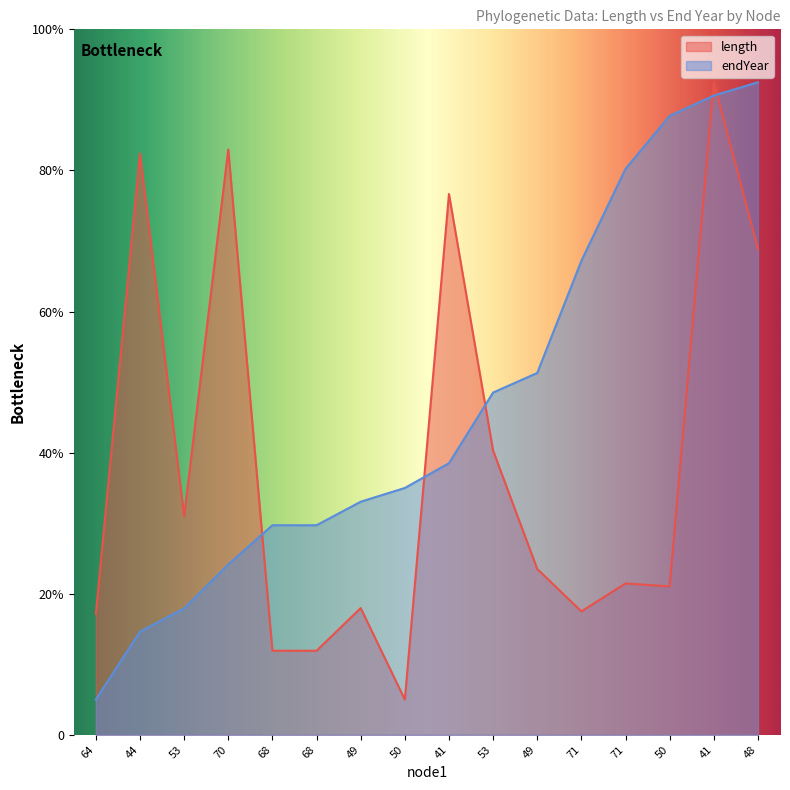

What is the label of the 15th point from the left?

41